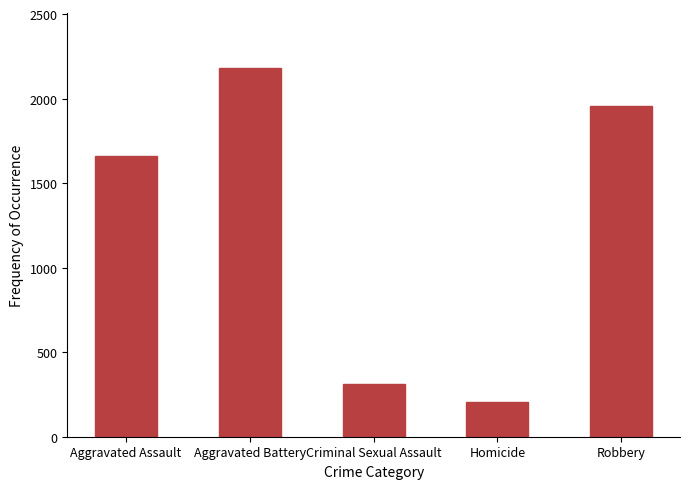

Rank the categories by value from lowest to highest.

Homicide, Criminal Sexual Assault, Aggravated Assault, Robbery, Aggravated Battery